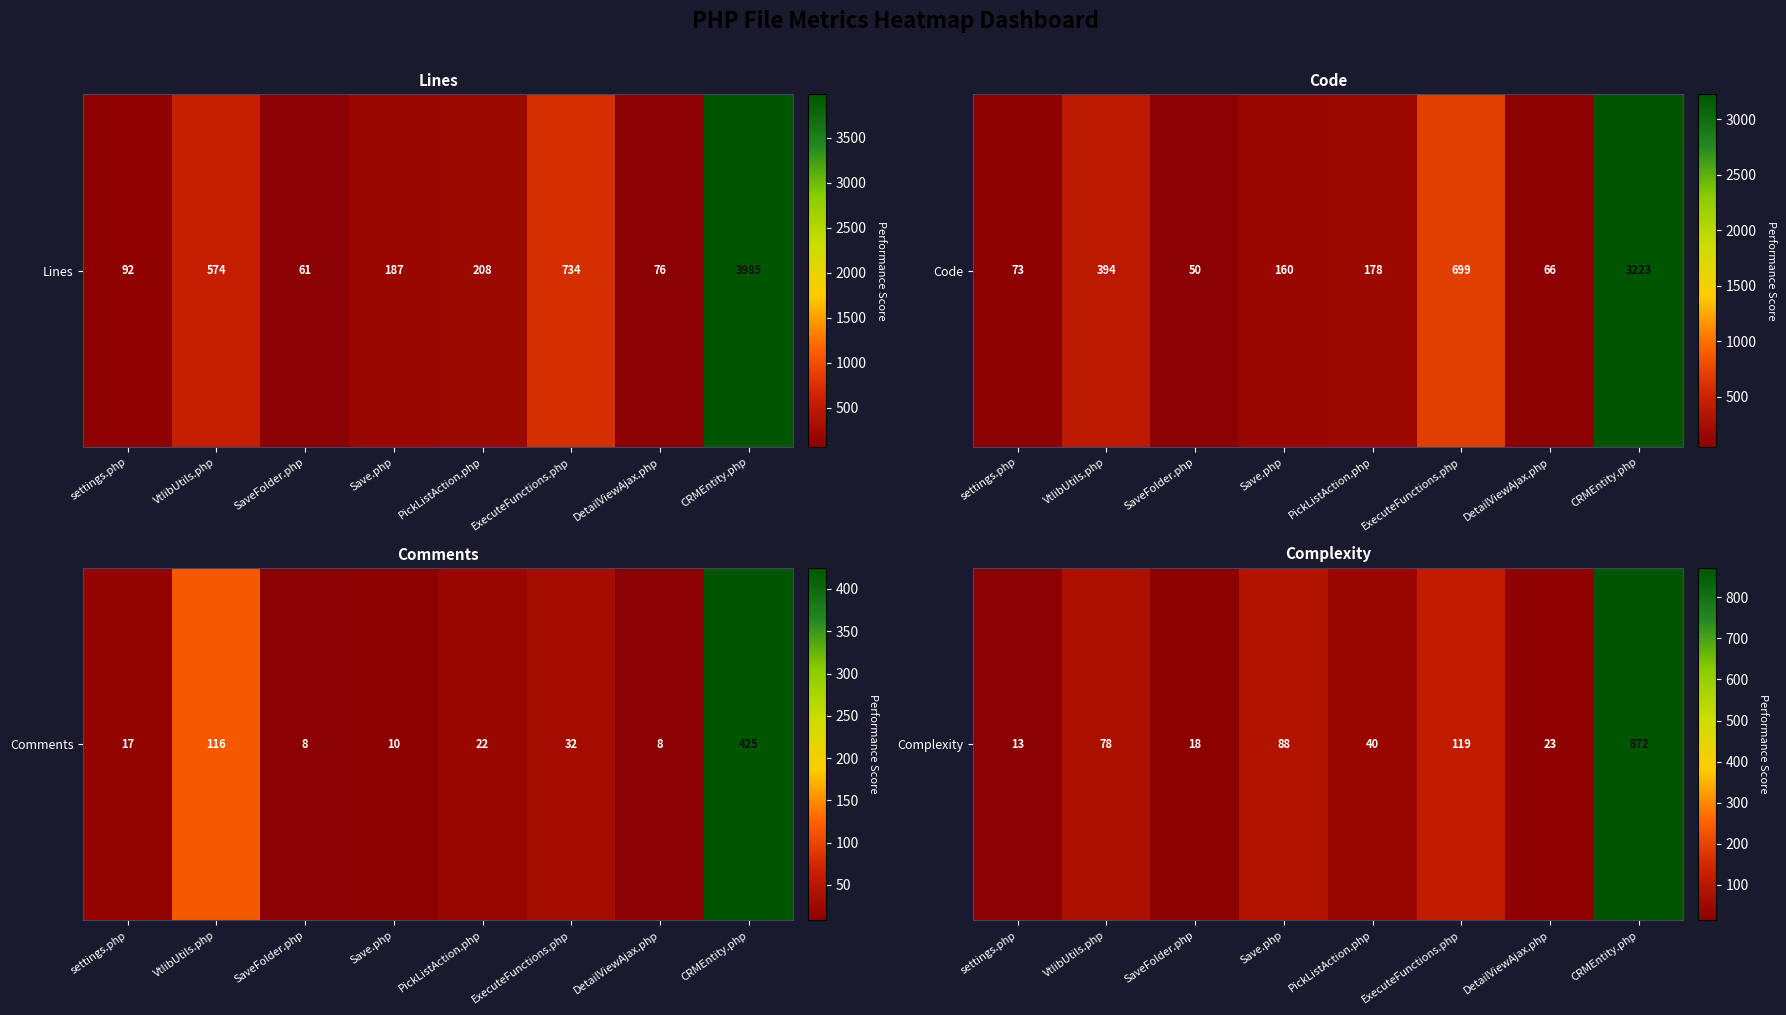

True or false: the data shows 1135 at CRMEntity.php.

False